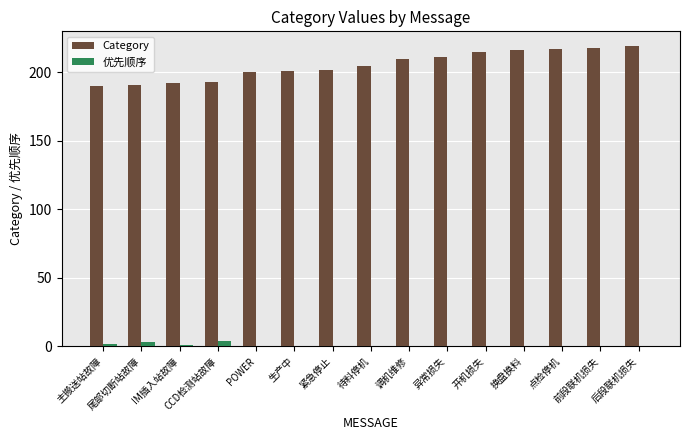

The Category series shows 191 at 尾部切断站故障. True or false?

True